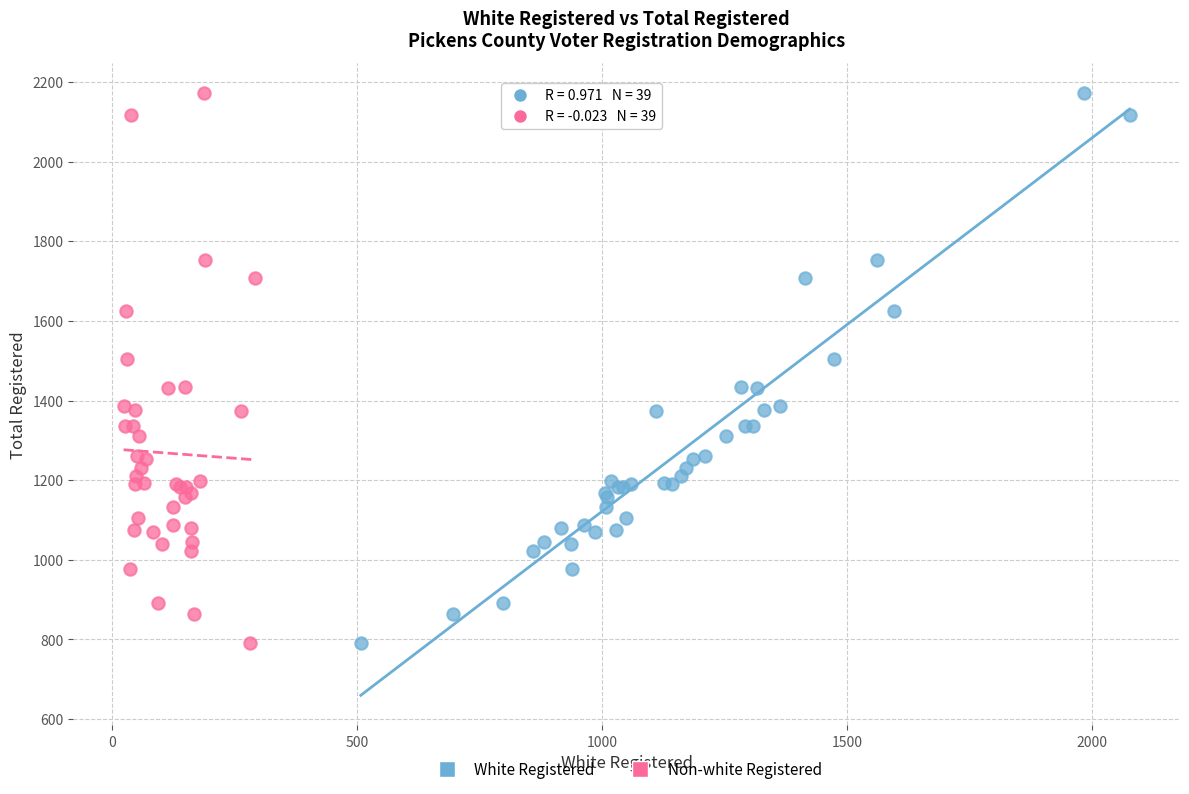

What are all the series names shown in the legend?

White Registered, Non-white Registered